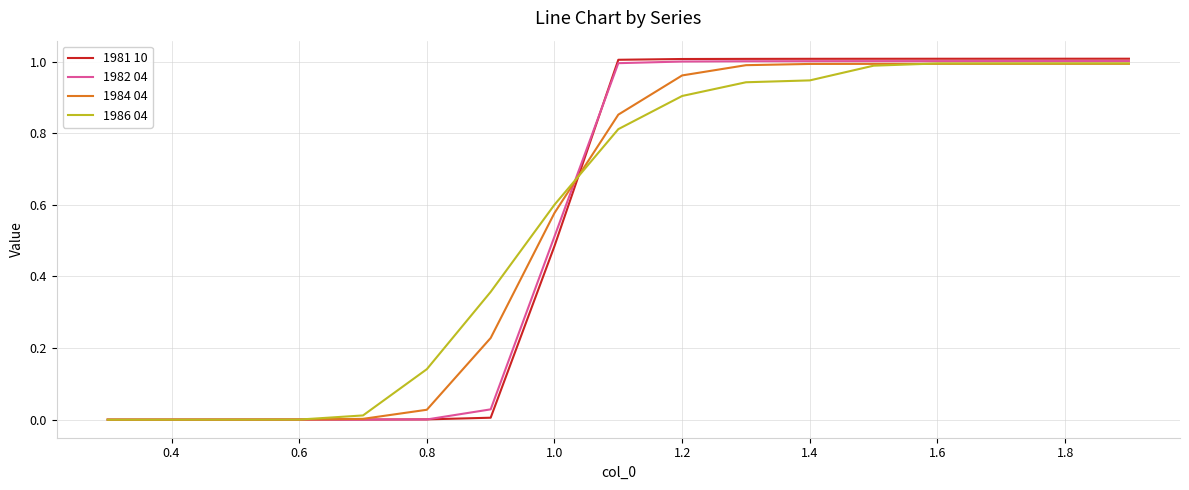

Which series has the largest range (max minus min)?

1981 10